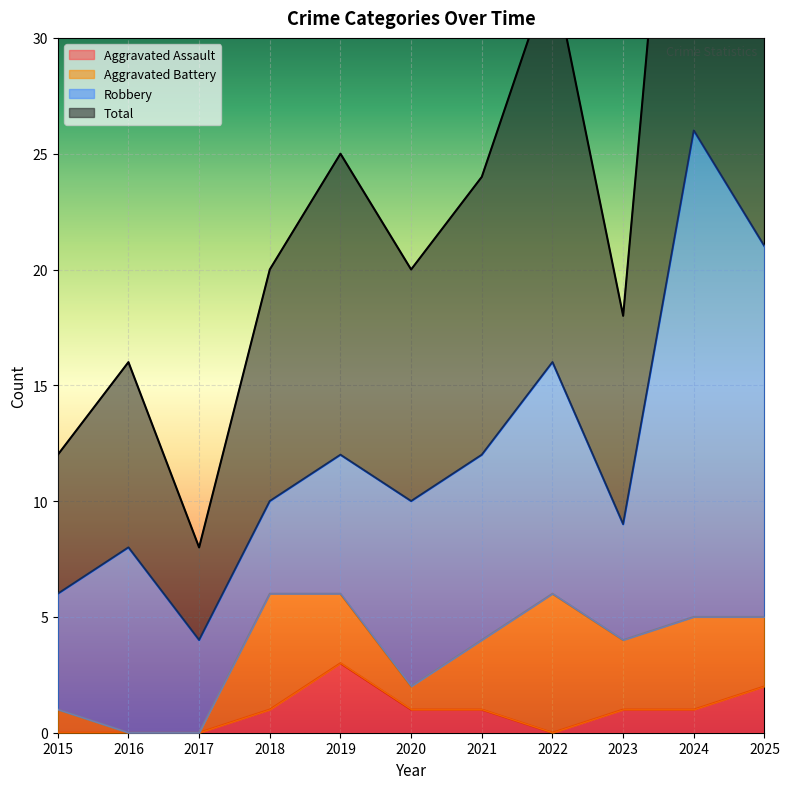

What is the highest value of the Aggravated Assault series?

3